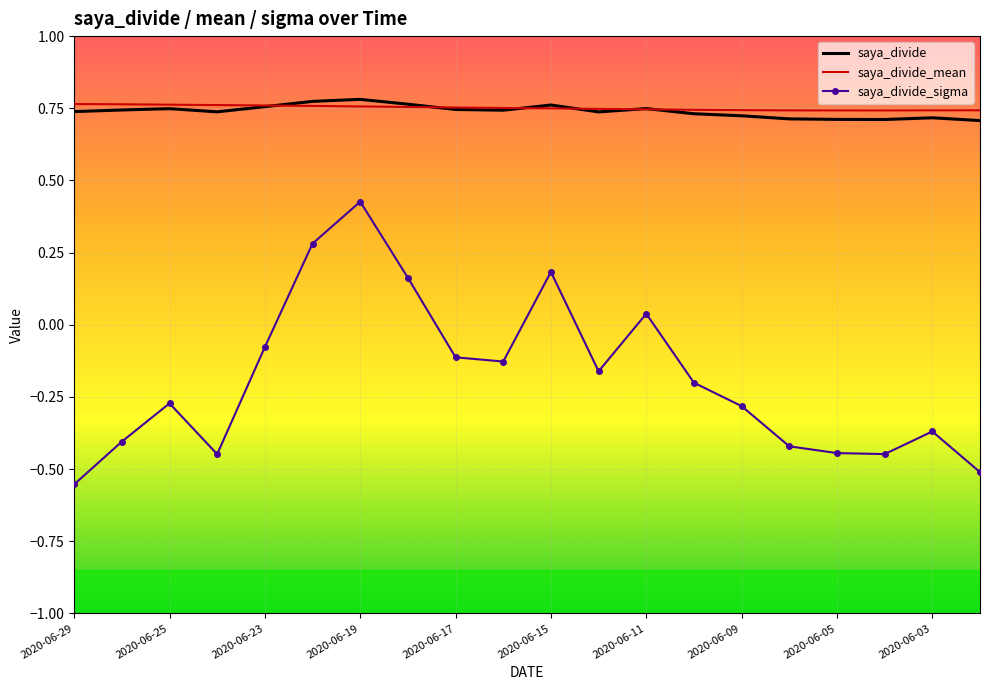

Which series has the largest range (max minus min)?

saya_divide_sigma